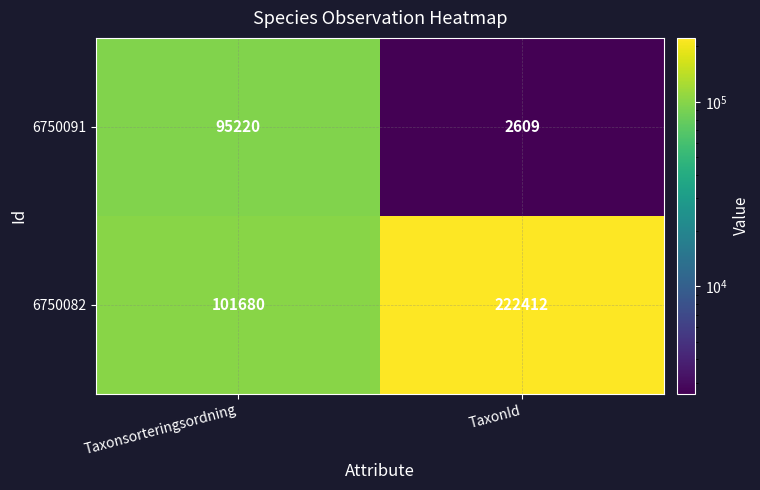

The 6750082 series shows 148207 at TaxonId. True or false?

False